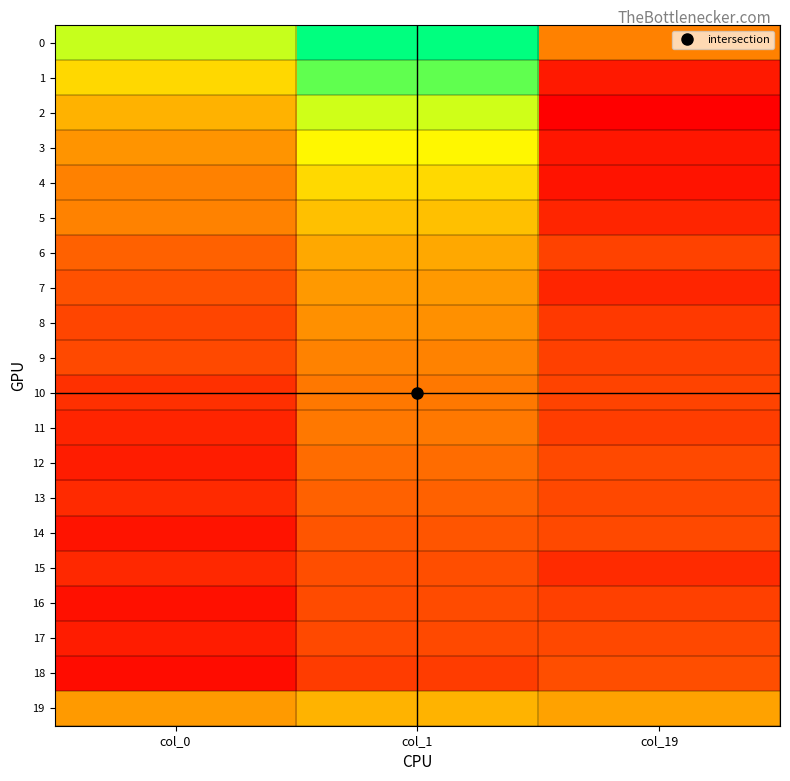

Which series changed the most between col_0 and col_1?

1